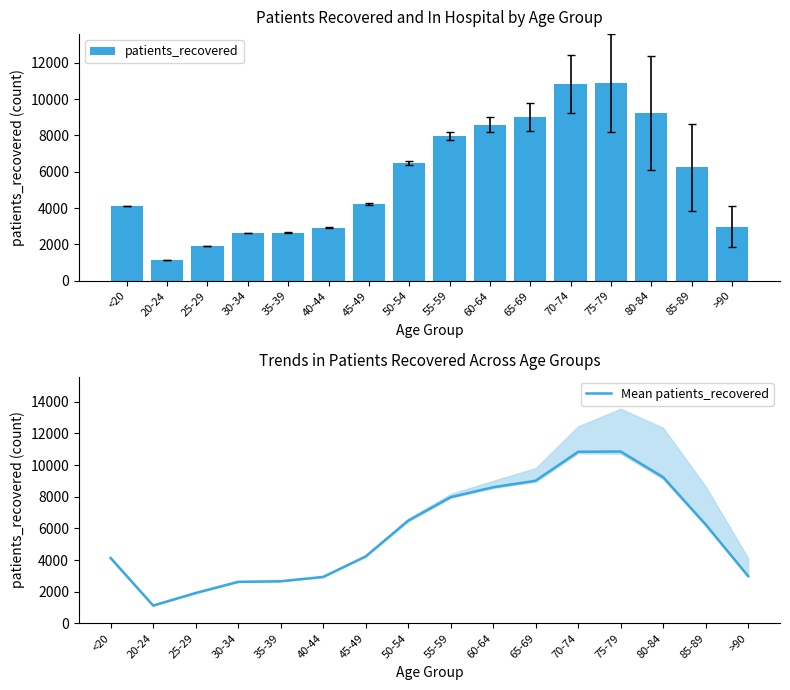

Is the value of patients_recovered at 75-79 greater than the value of Mean patients_recovered at 80-84?

Yes